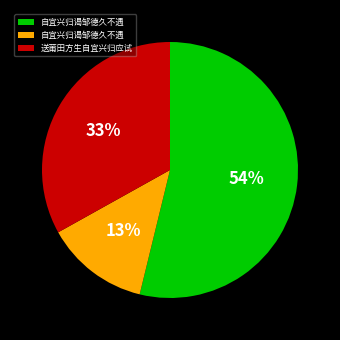

How many segments does this pie chart have?

3